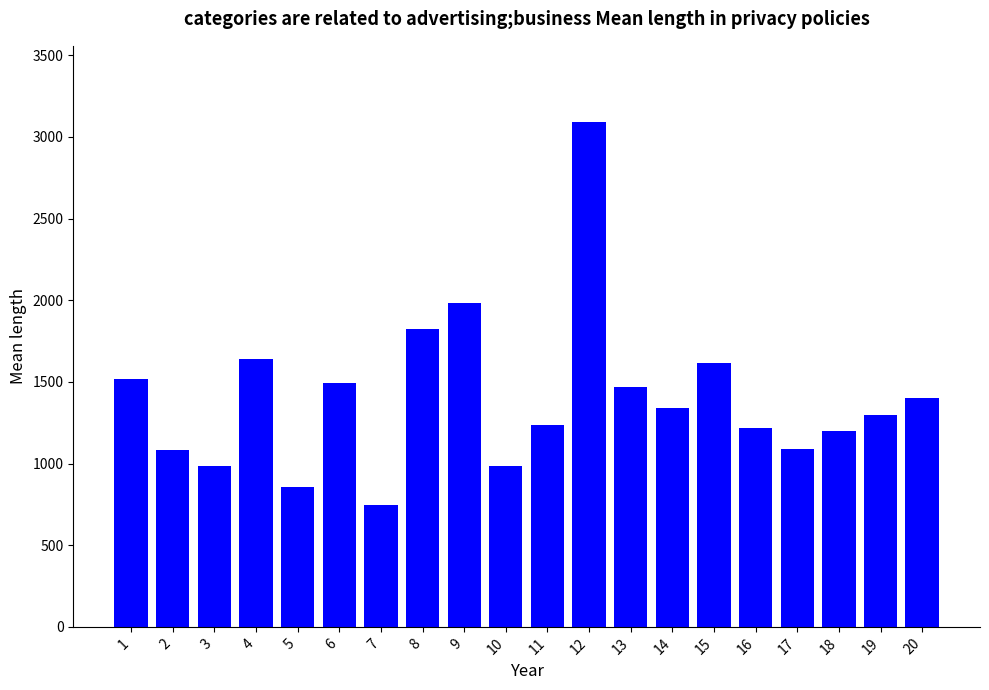

How many data points are less than 1338?

10